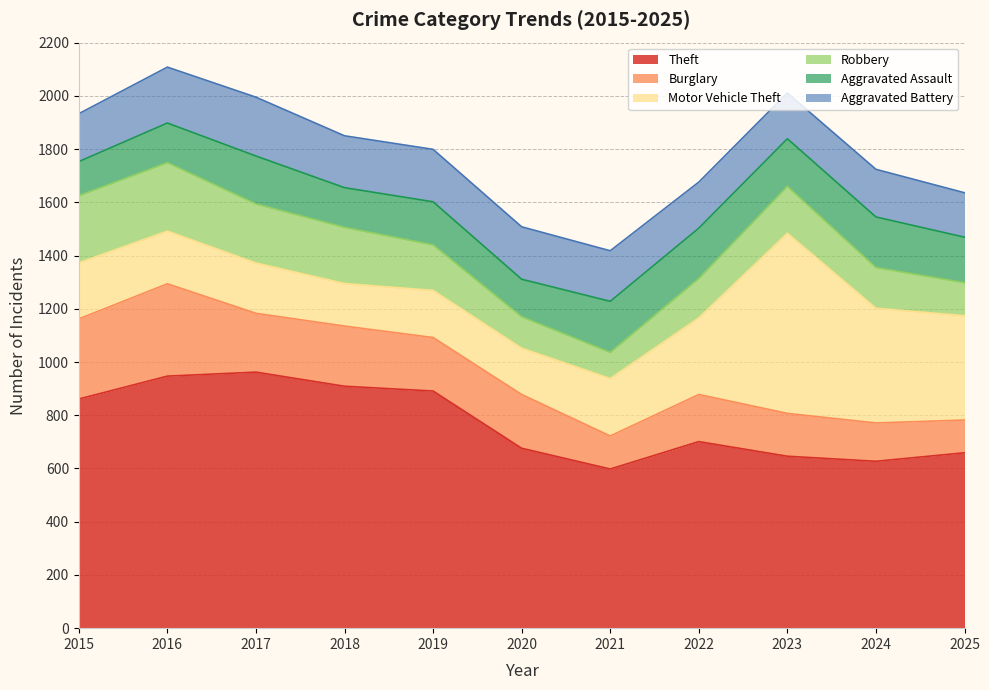

At which label does Aggravated Assault first exceed 171?

2017